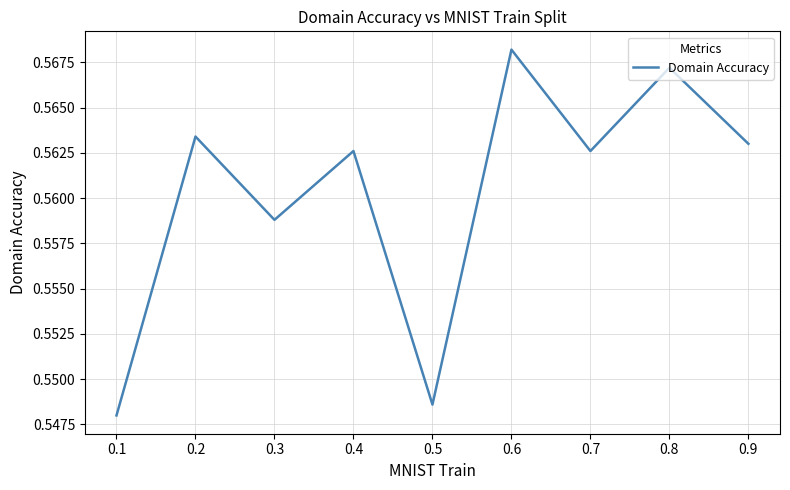

The chart shows a value of 0.8 at 0.5. True or false?

False